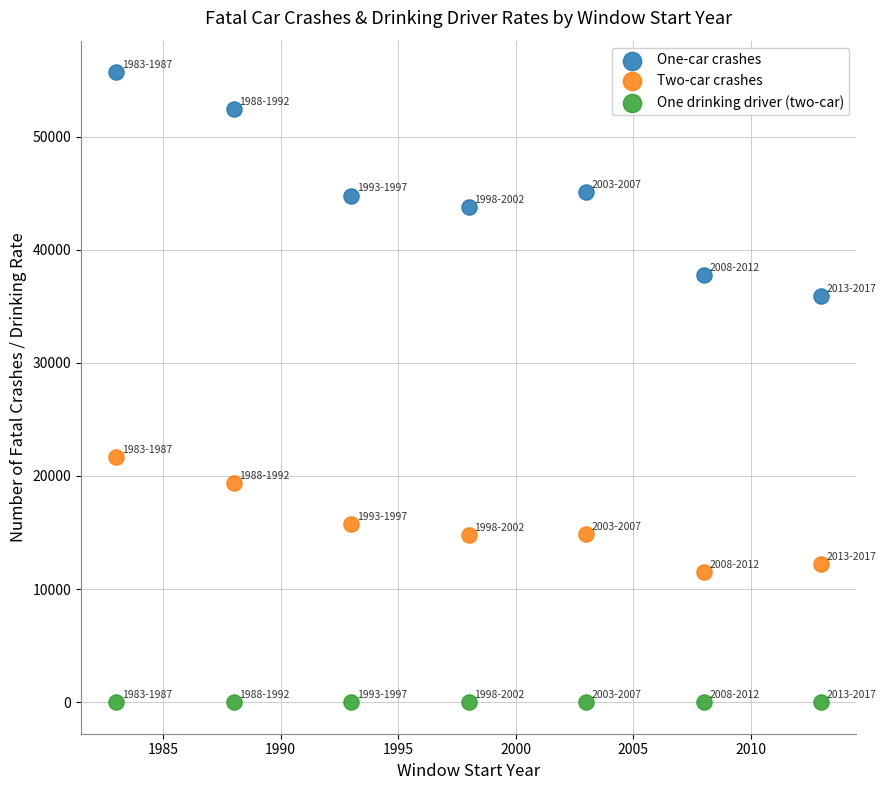

What is the X range (max minus min) for the scatter plot?

30.0